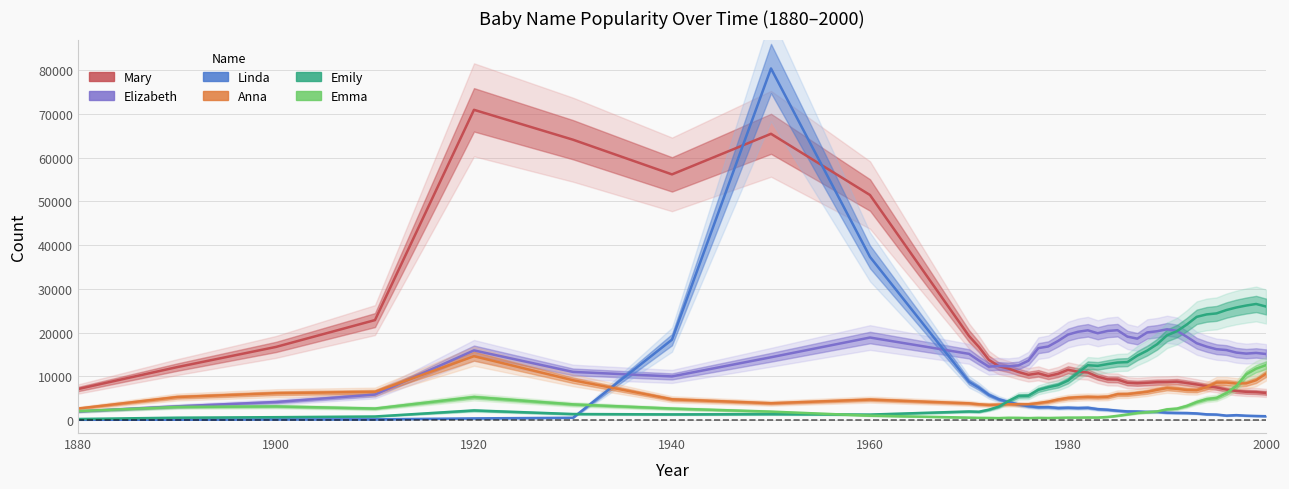

At how many categories does at least one series exceed 12195?

38